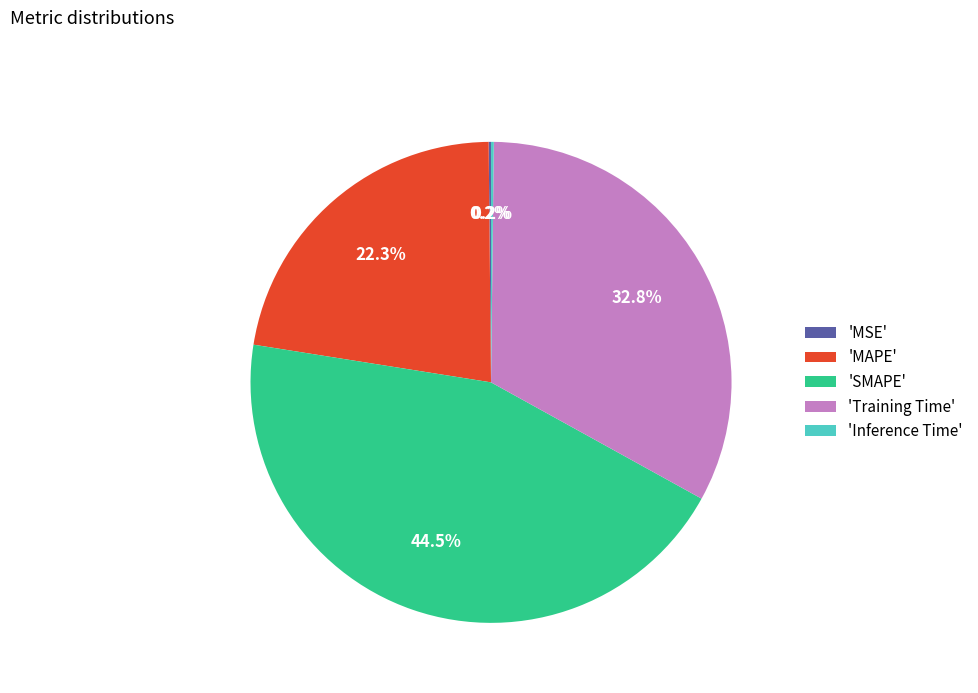

What portion of the pie excludes 'Training Time'?

67.2%